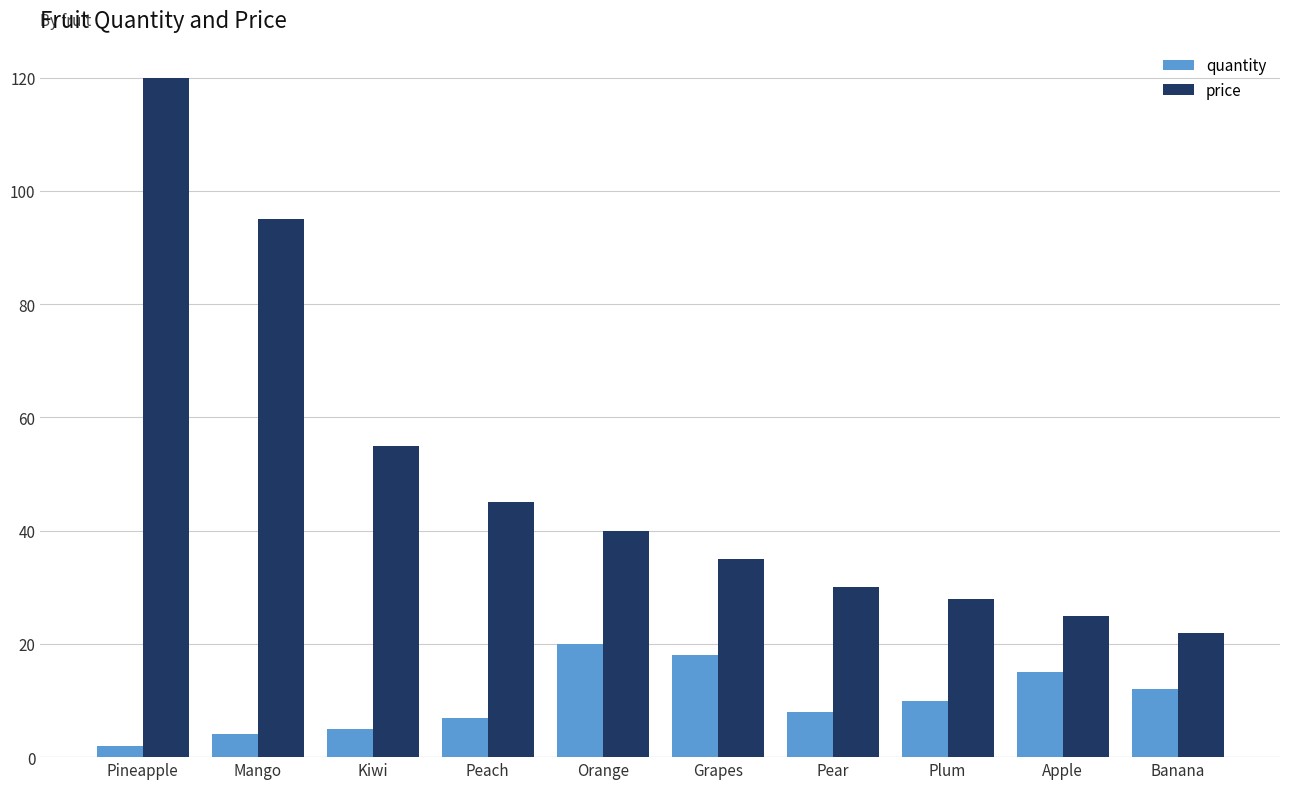

What is the average value of the price series?

50